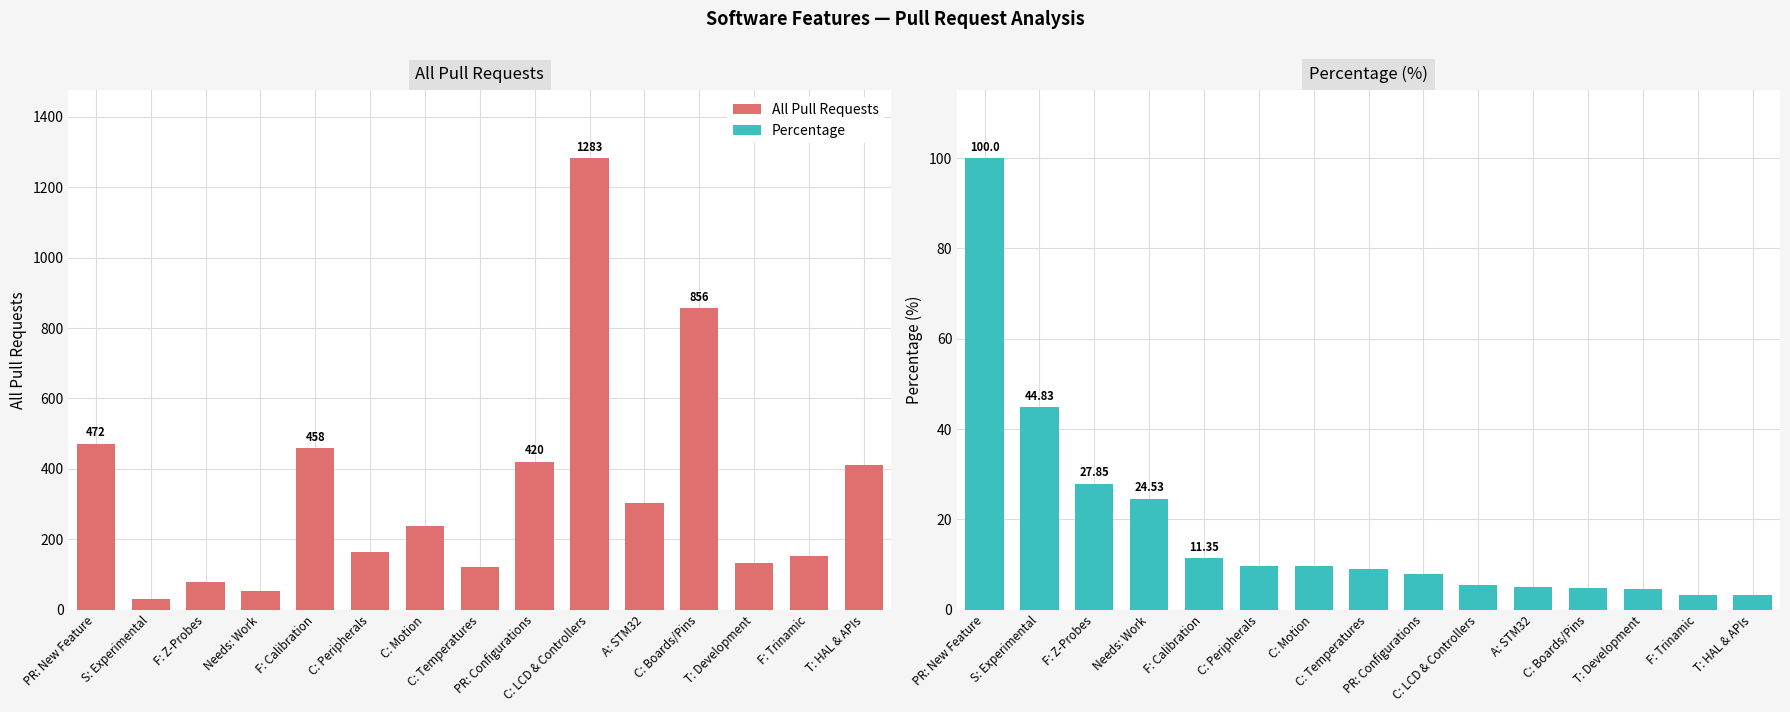

Reading left to right, list all the values displayed in this chart.

All Pull Requests: PR: New Feature=472.0	S: Experimental=29.0	F: Z-Probes=79.0	Needs: Work=53.0	F: Calibration=458.0	C: Peripherals=164.0	C: Motion=238.0	C: Temperatures=121.0	PR: Configurations=420.0	C: LCD & Controllers=1283.0	A: STM32=304.0	C: Boards/Pins=856.0	T: Development=133.0	F: Trinamic=153.0	T: HAL & APIs=411.0
Percentage: PR: New Feature=100.0	S: Experimental=44.8	F: Z-Probes=27.9	Needs: Work=24.5	F: Calibration=11.3	C: Peripherals=9.8	C: Motion=9.7	C: Temperatures=9.1	PR: Configurations=7.9	C: LCD & Controllers=5.4	A: STM32=4.9	C: Boards/Pins=4.8	T: Development=4.5	F: Trinamic=3.3	T: HAL & APIs=3.2